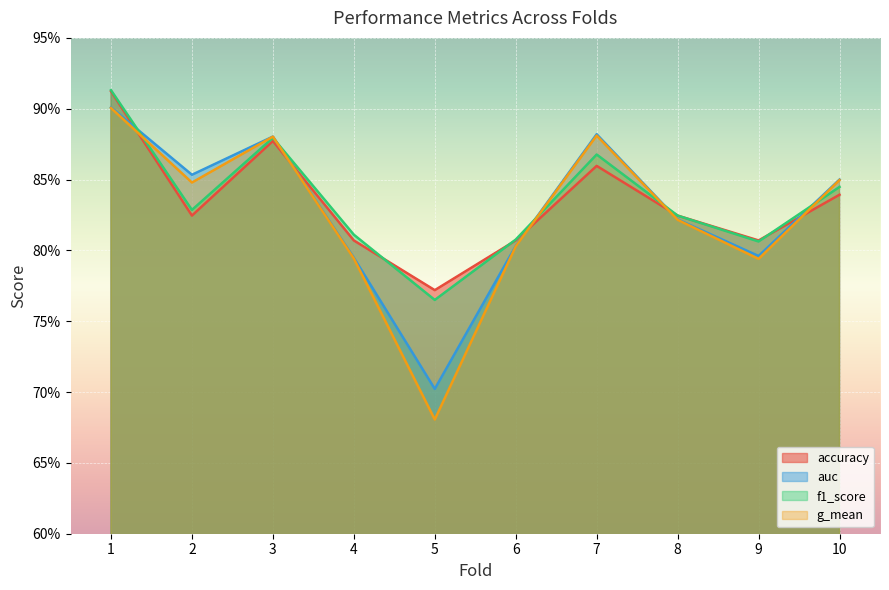

Rank the series by their maximum value, from lowest to highest.

g_mean, auc, accuracy, f1_score